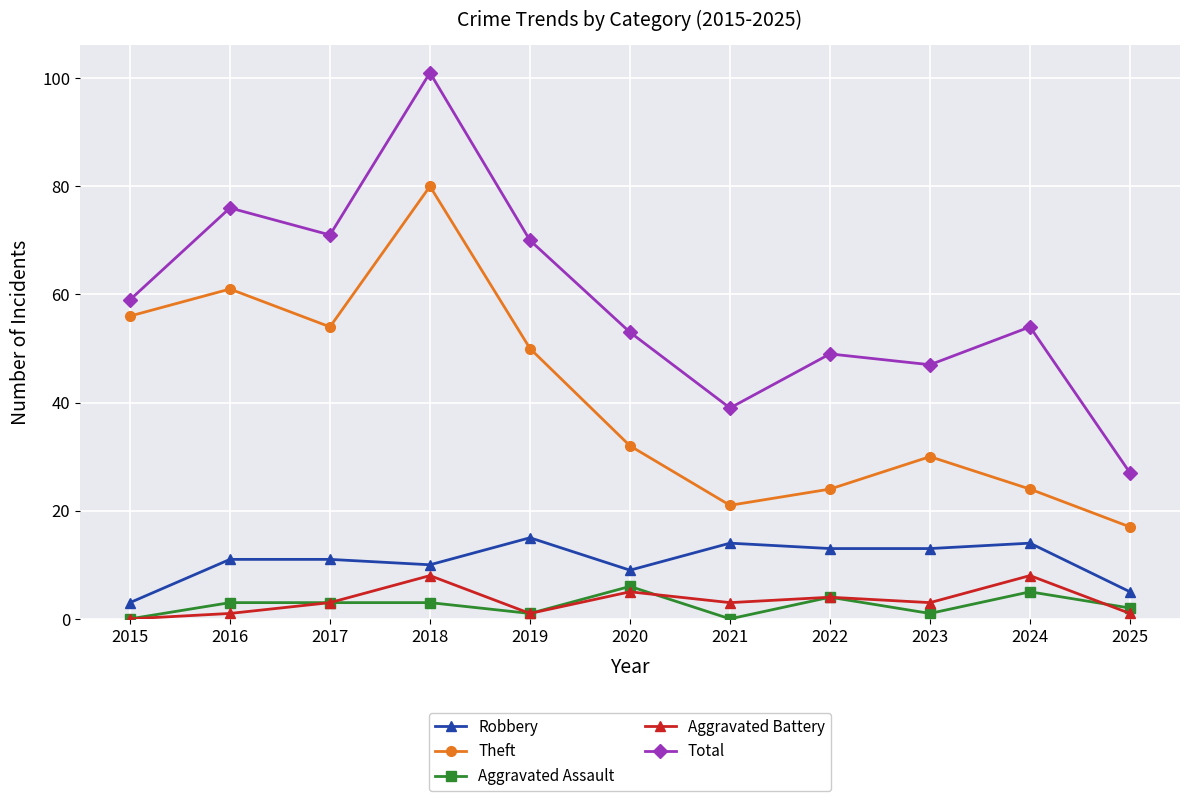

What is the sum of the Total values at 2024 and 2025?

81